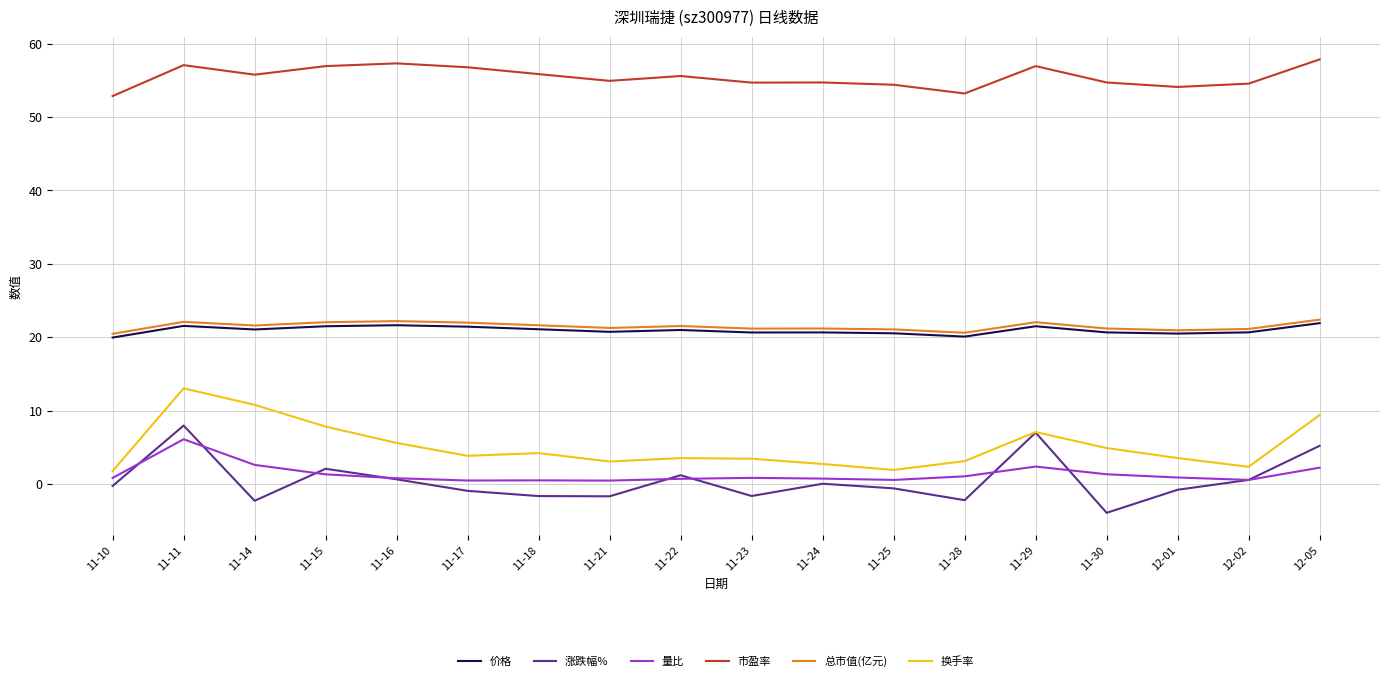

What is the approximate value of 换手率 at 11-21?

3.1